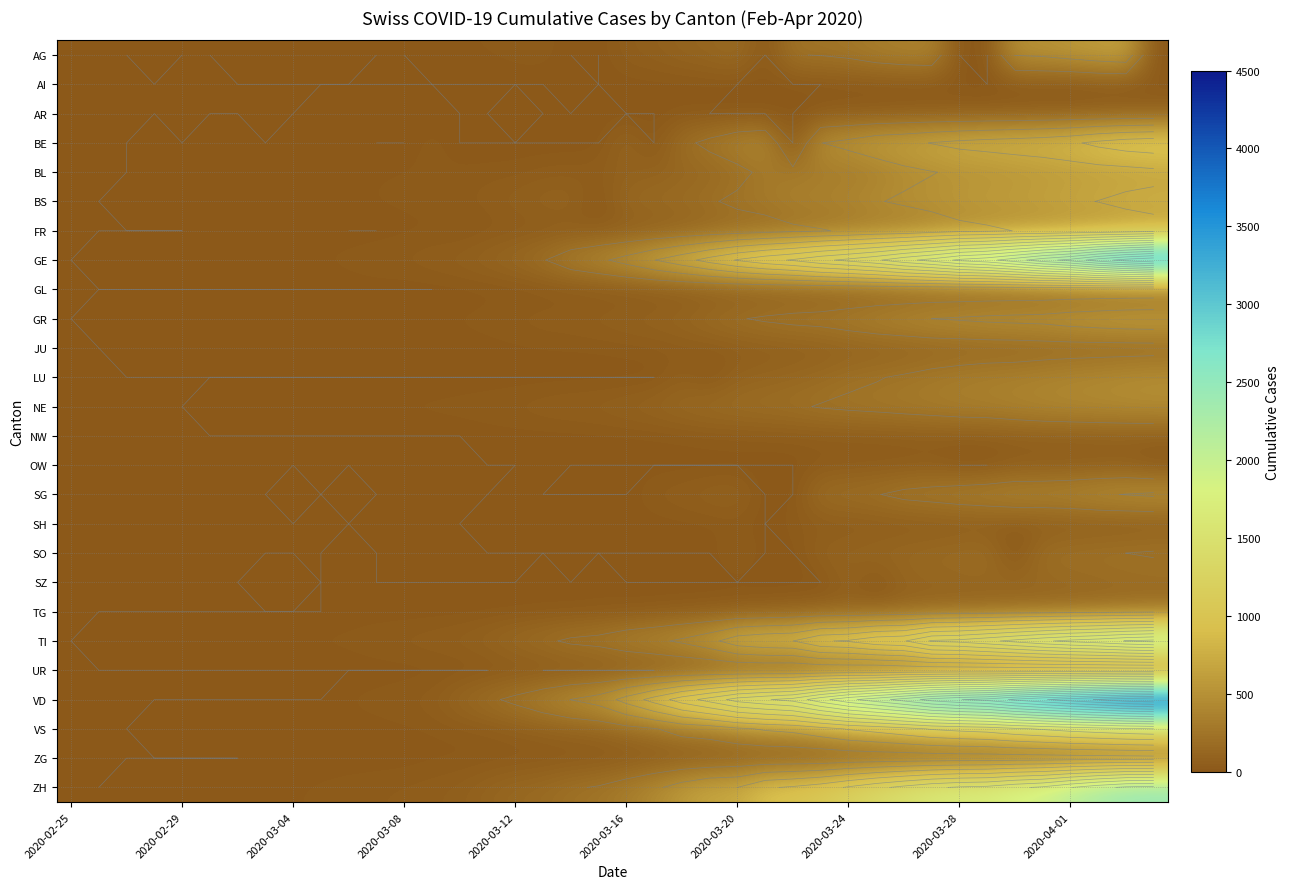

What is the spread (max minus min) of values at 13?

61